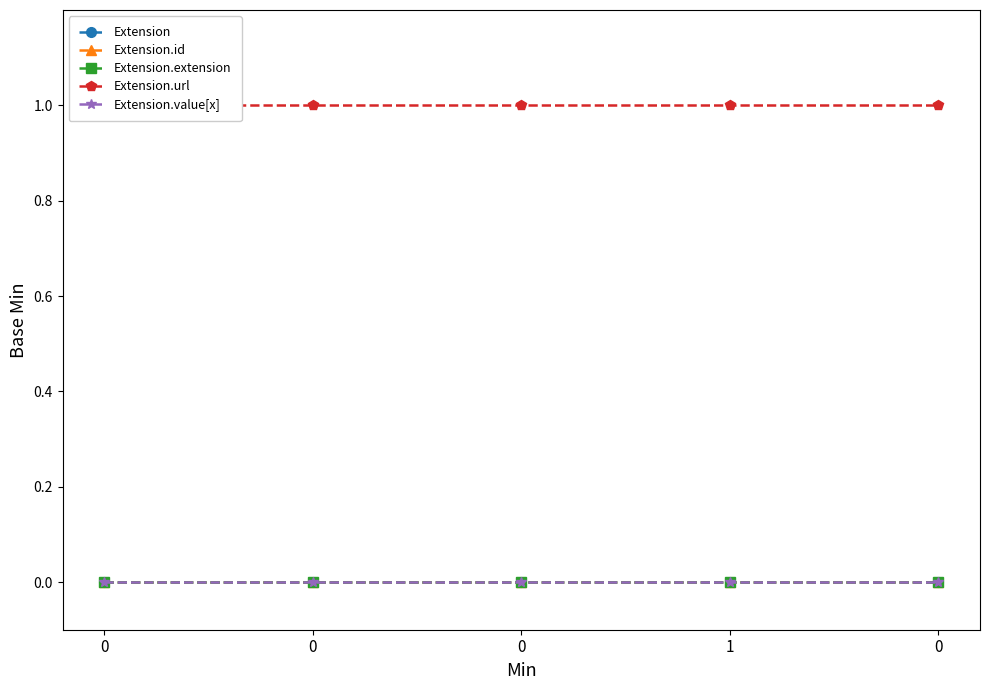

Reading left to right, transcribe all the data shown in this chart.

Extension: 0	0	0	0	0
Extension.id: 0	0	0	0	0
Extension.extension: 0	0	0	0	0
Extension.url: 1	1	1	1	1
Extension.value[x]: 0	0	0	0	0